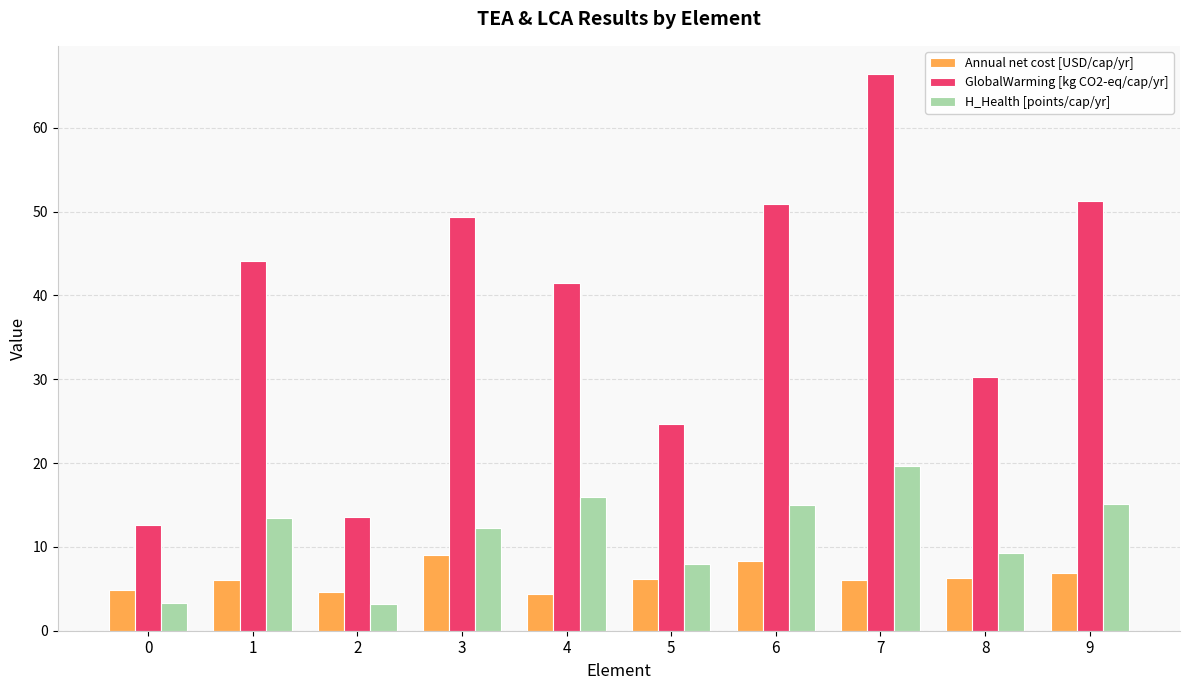

What is the difference between the second highest and minimum values in the H_Health [points/cap/yr] series?

12.7